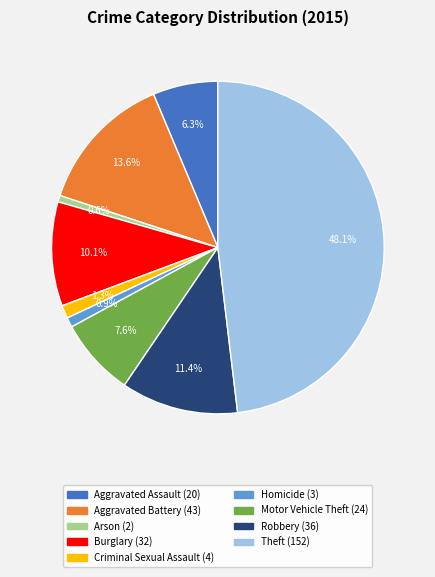

What is the largest slice in the pie chart?

Theft